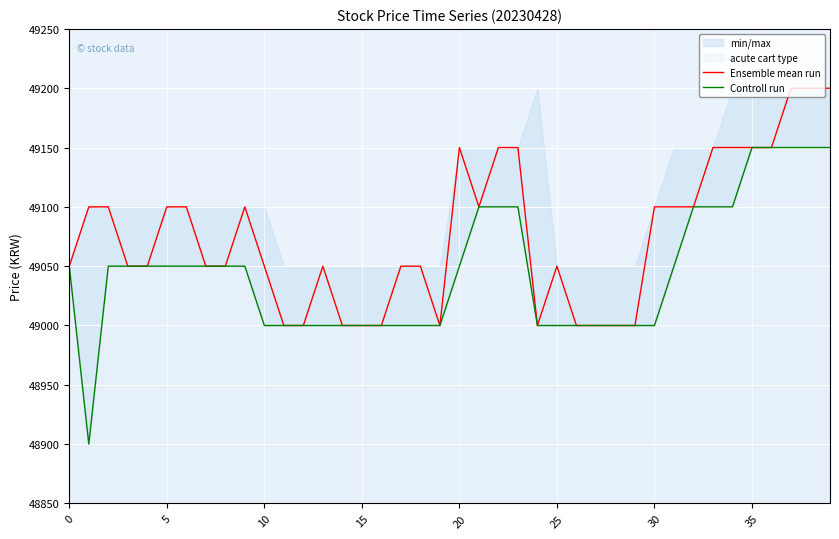

Reading left to right, list all the values displayed in this chart.

Ensemble mean run: 49050	49100	49100	49050	49050	49100	49100	49050	49050	49100	49050	49000	49000	49050	49000	49000	49000	49050	49050	49000	49150	49100	49150	49150	49000	49050	49000	49000	49000	49000	49100	49100	49100	49150	49150	49150	49150	49200	49200	49200
Controll run: 49050	48900	49050	49050	49050	49050	49050	49050	49050	49050	49000	49000	49000	49000	49000	49000	49000	49000	49000	49000	49050	49100	49100	49100	49000	49000	49000	49000	49000	49000	49000	49050	49100	49100	49100	49150	49150	49150	49150	49150